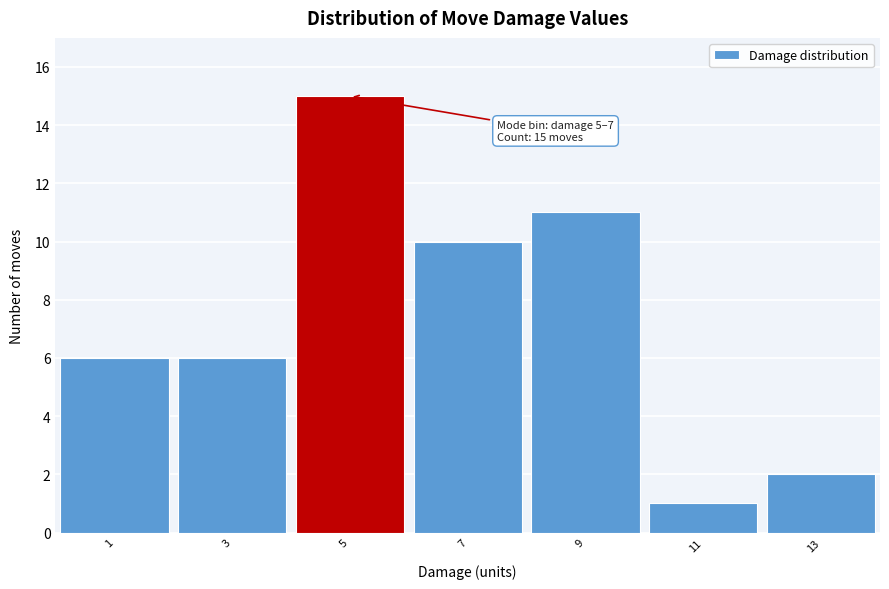

Reading left to right, what are all the values shown in this chart?

6	6	15	10	11	1	2